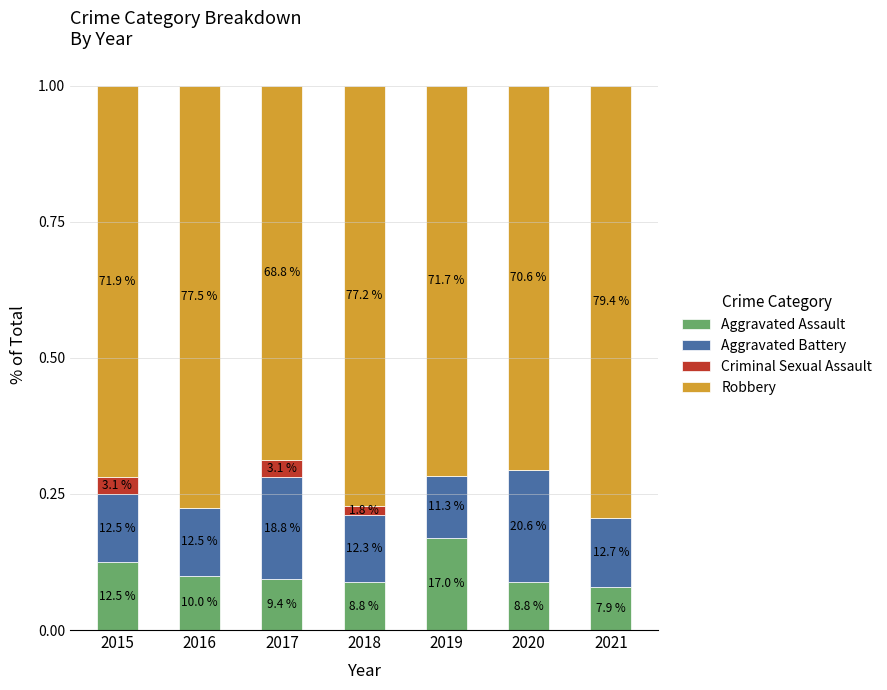

What are all the series names shown in the legend?

Aggravated Assault, Aggravated Battery, Criminal Sexual Assault, Robbery